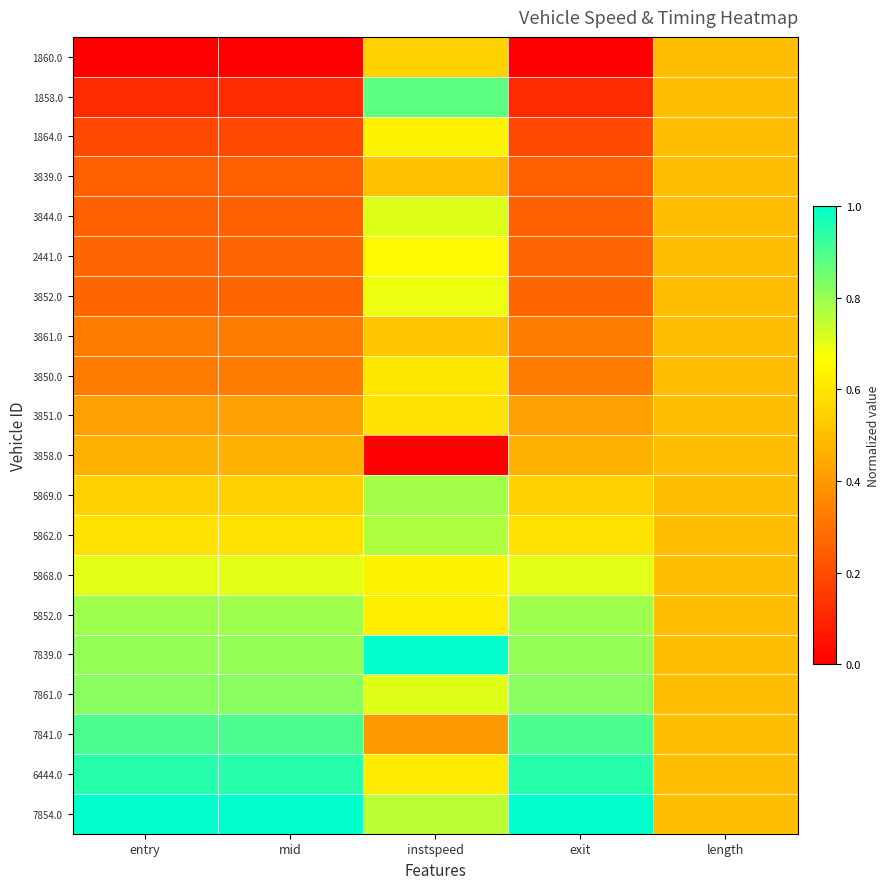

List the series in order of their peak value, lowest first.

3858.0, 3839.0, 3861.0, 1860.0, 3851.0, 3850.0, 1864.0, 2441.0, 3852.0, 5868.0, 3844.0, 5862.0, 5869.0, 5852.0, 7861.0, 1858.0, 7841.0, 6444.0, 7839.0, 7854.0